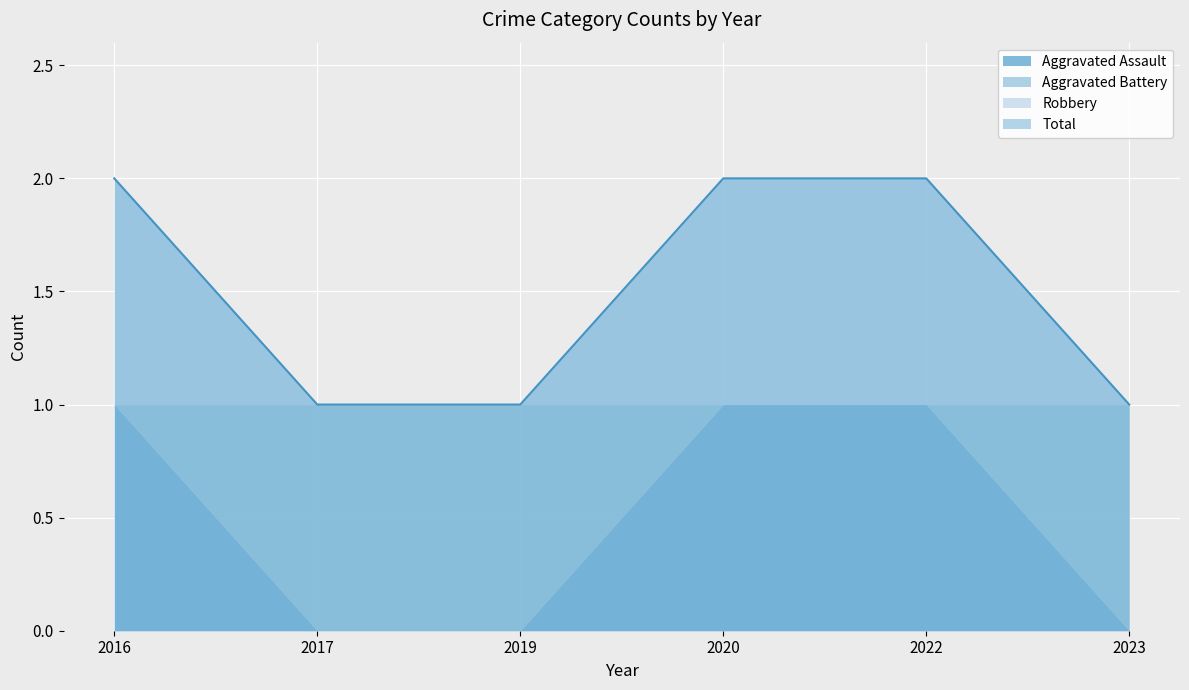

What is the highest value of the Aggravated Assault series?

1